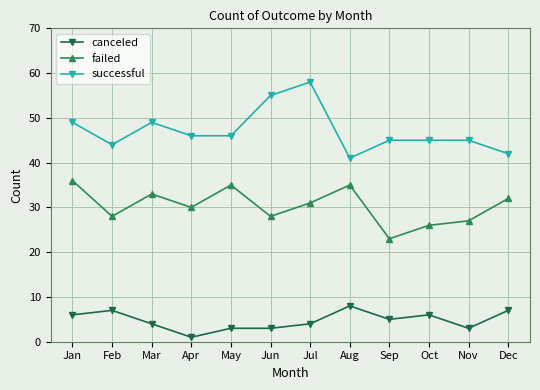

List the series in order of their peak value, highest first.

successful, failed, canceled